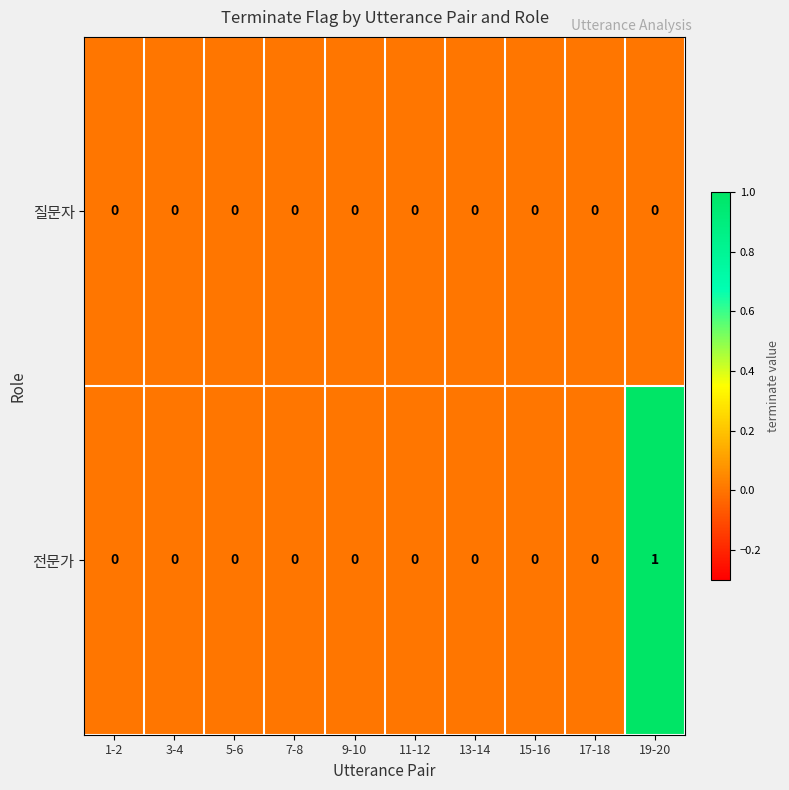

The 전문가 series shows 0 at 17-18. True or false?

True